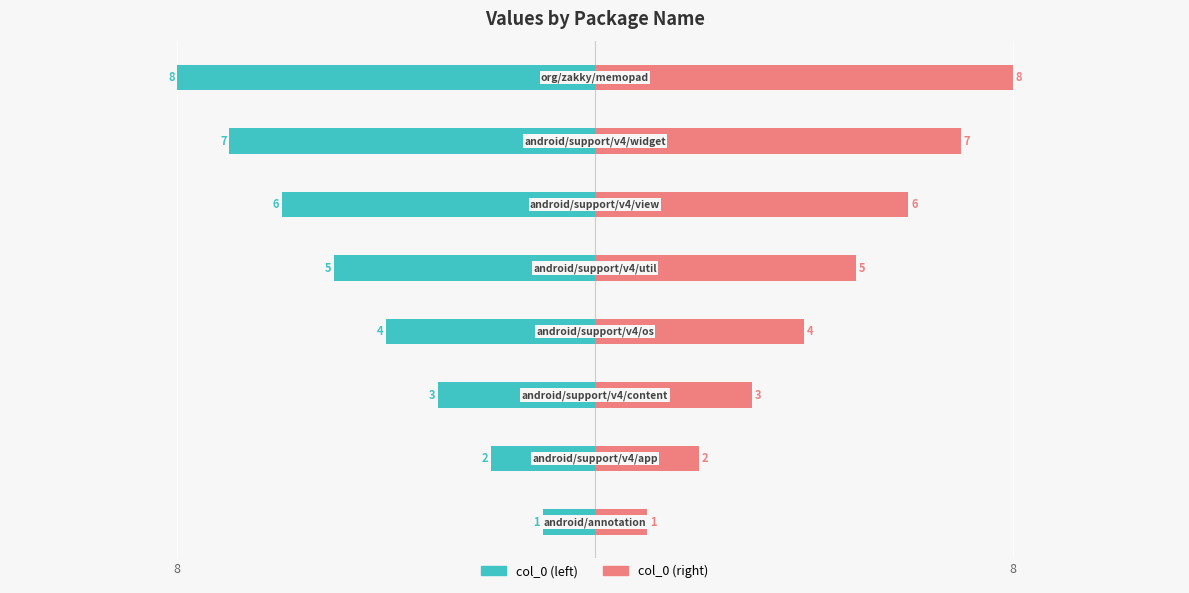

Which series has the widest spread of values?

col_0 (left)